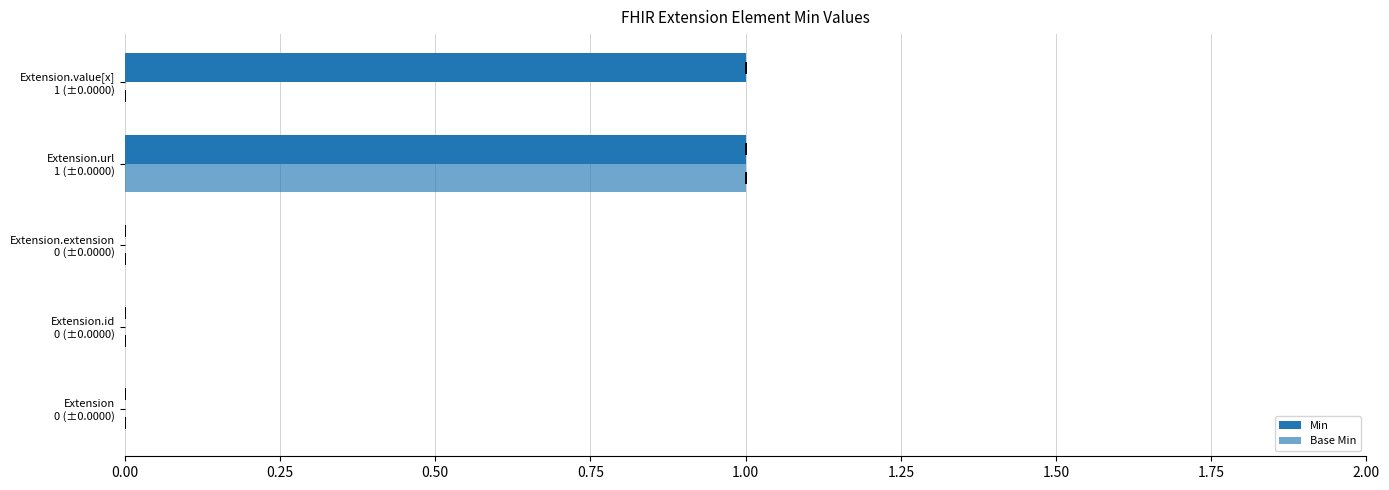

List the series in order of their peak value, lowest first.

Min, Base Min